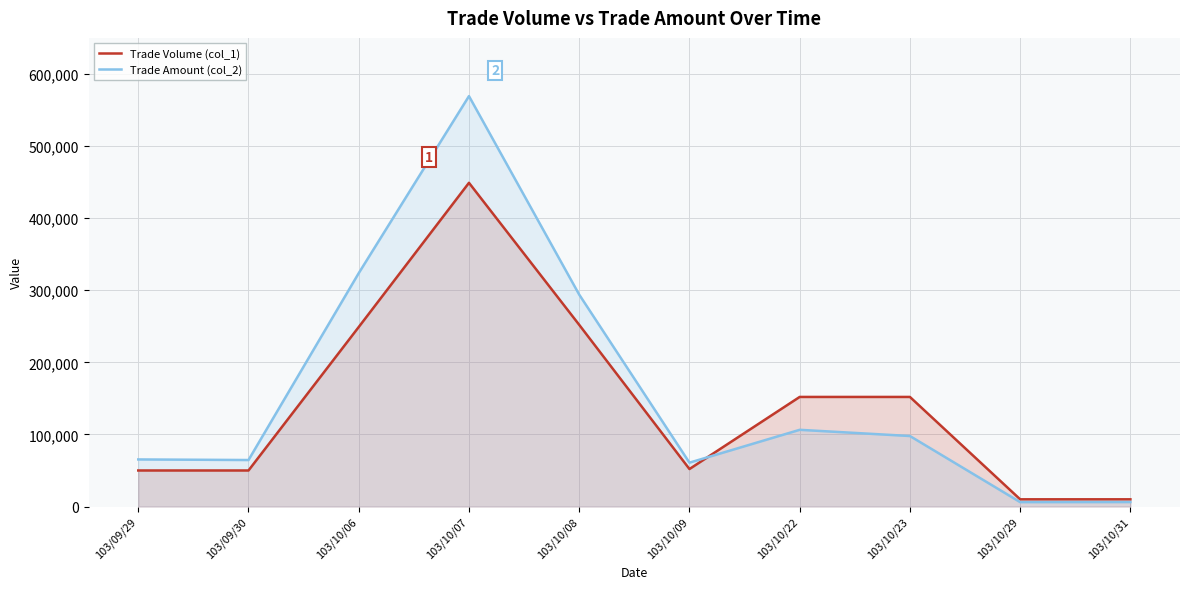

How many values in the Trade Amount (col_2) series are below 97800?

5